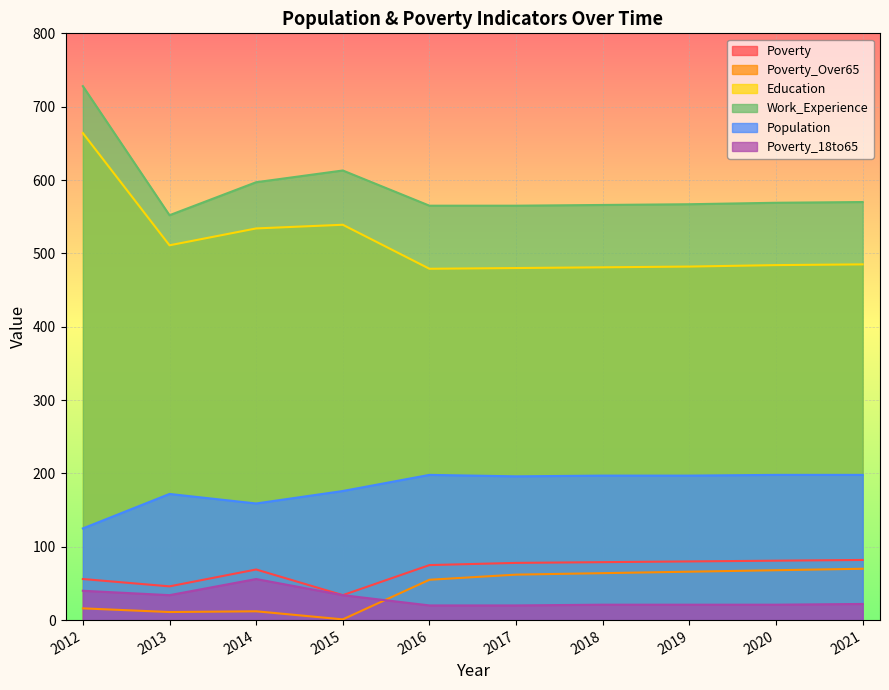

True or false: Work_Experience and Population intersect in this chart.

False